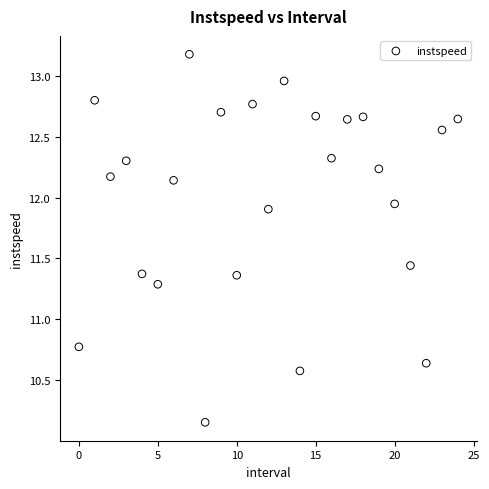

What is the range of Y values (max minus min)?

3.0